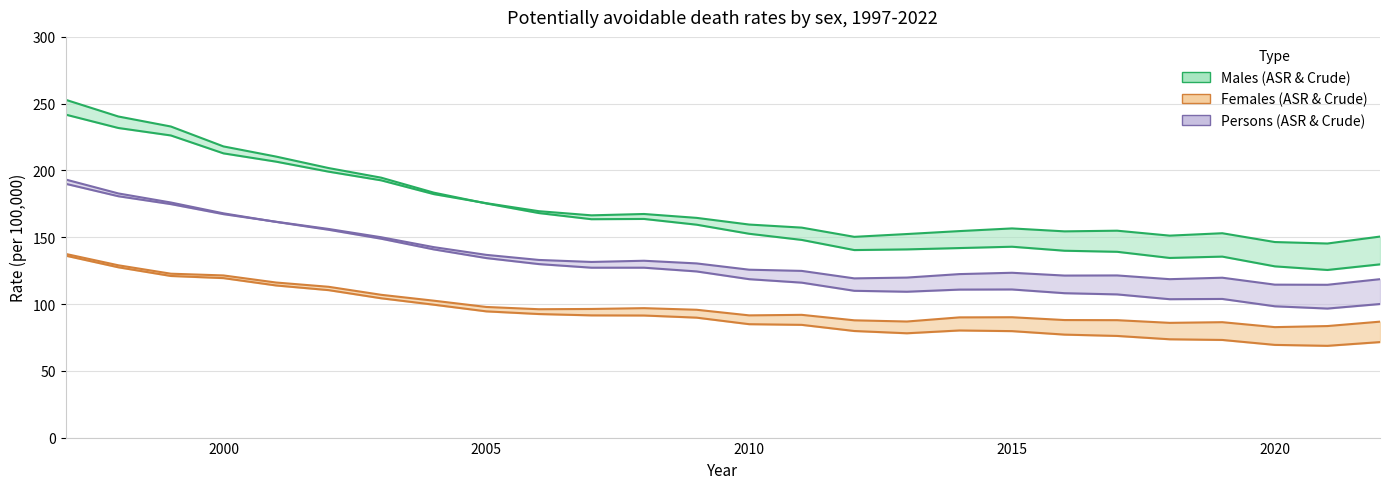

Between 2018 and 2008, which is larger?

2008